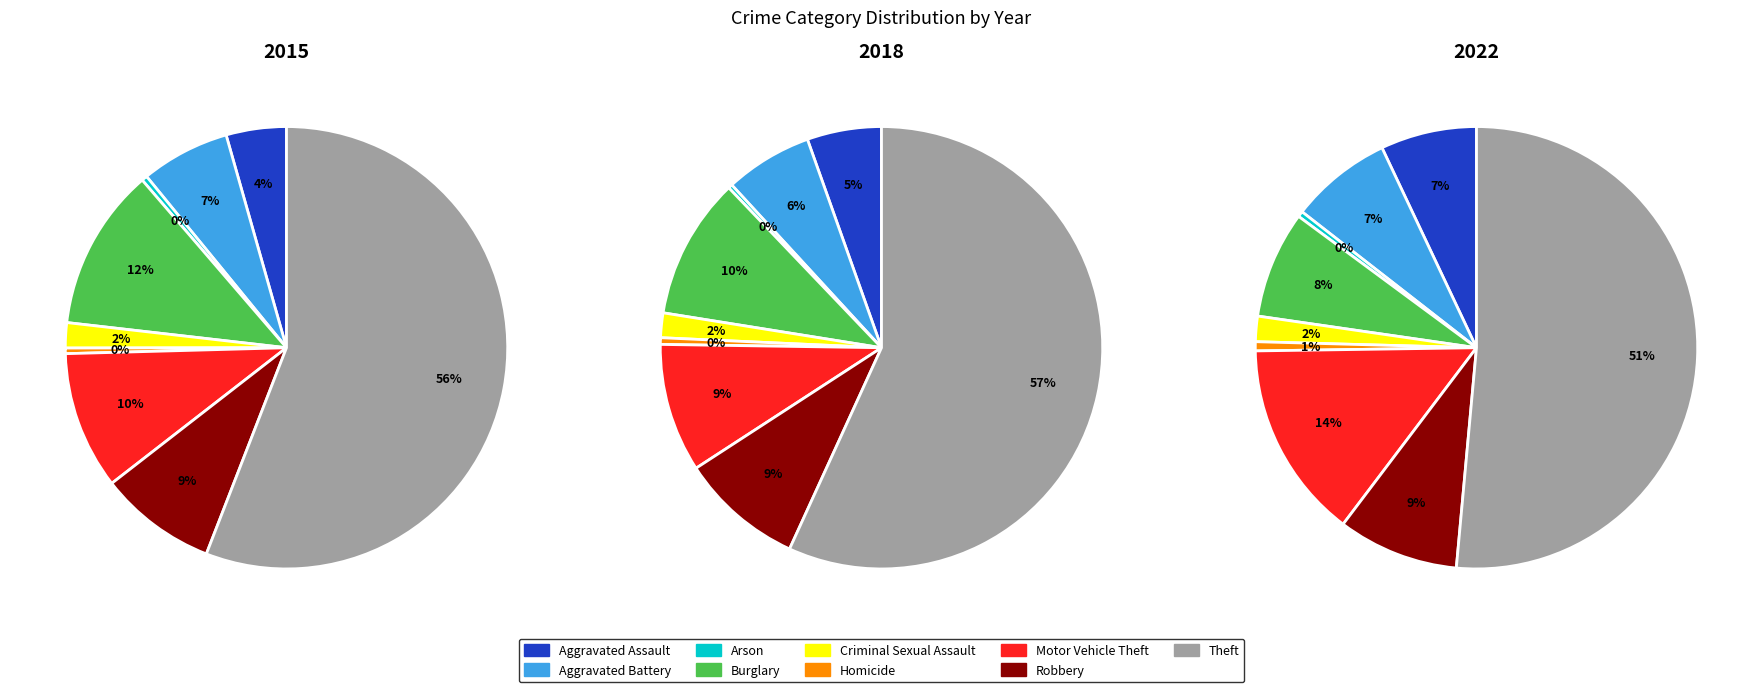

Rank the series at Aggravated Assault from highest to lowest value.

2022, 2018, 2015